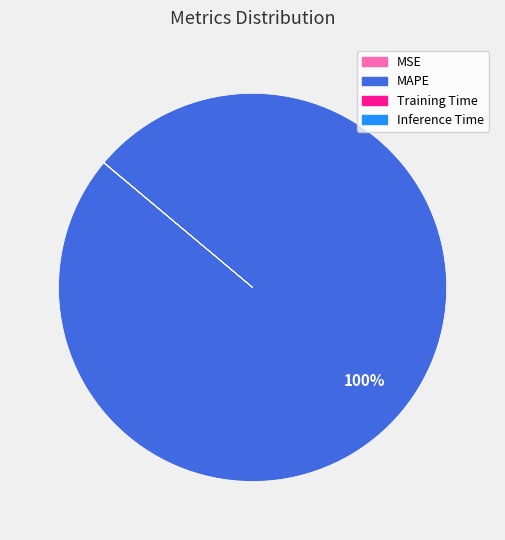

Which slice is the largest?

MAPE